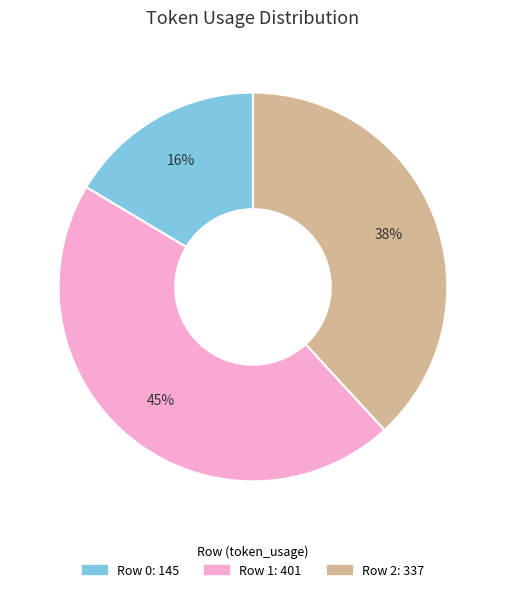

What percentage is the Row 2 slice, to the nearest percent?

38%